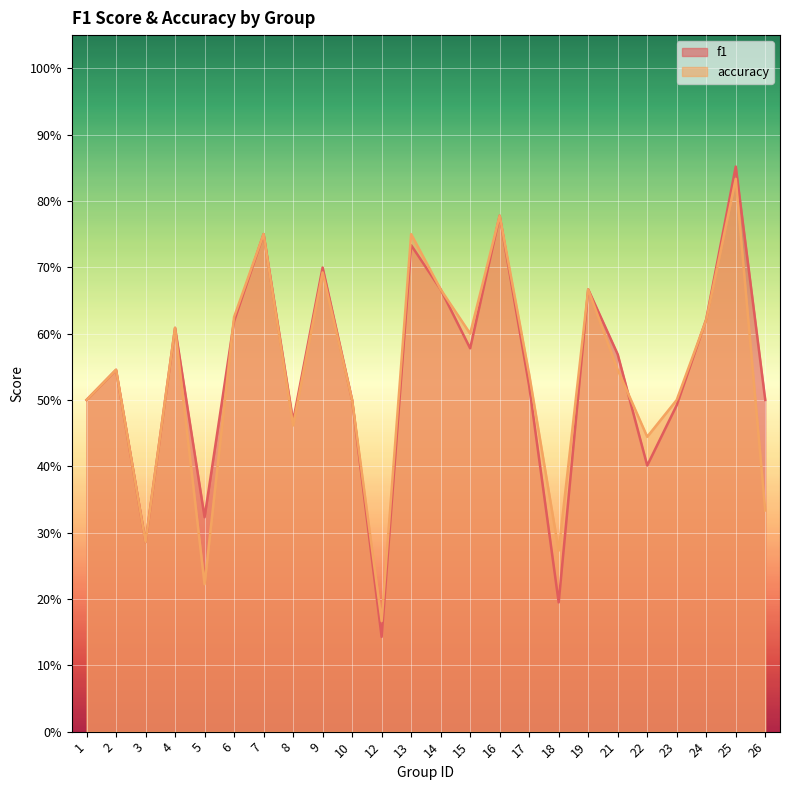

Between 1 and 8, which series saw the biggest shift?

accuracy